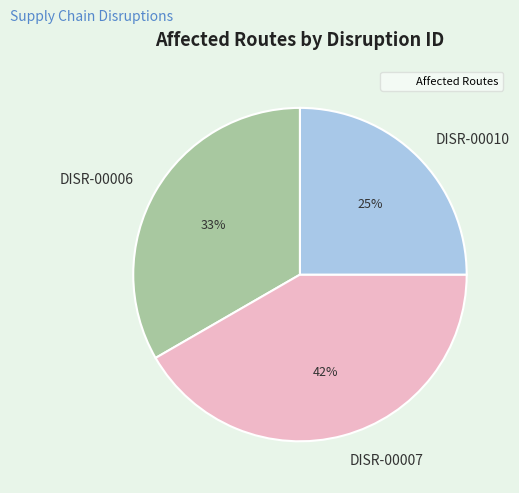

Between DISR-00007 and DISR-00010, which is larger?

DISR-00007